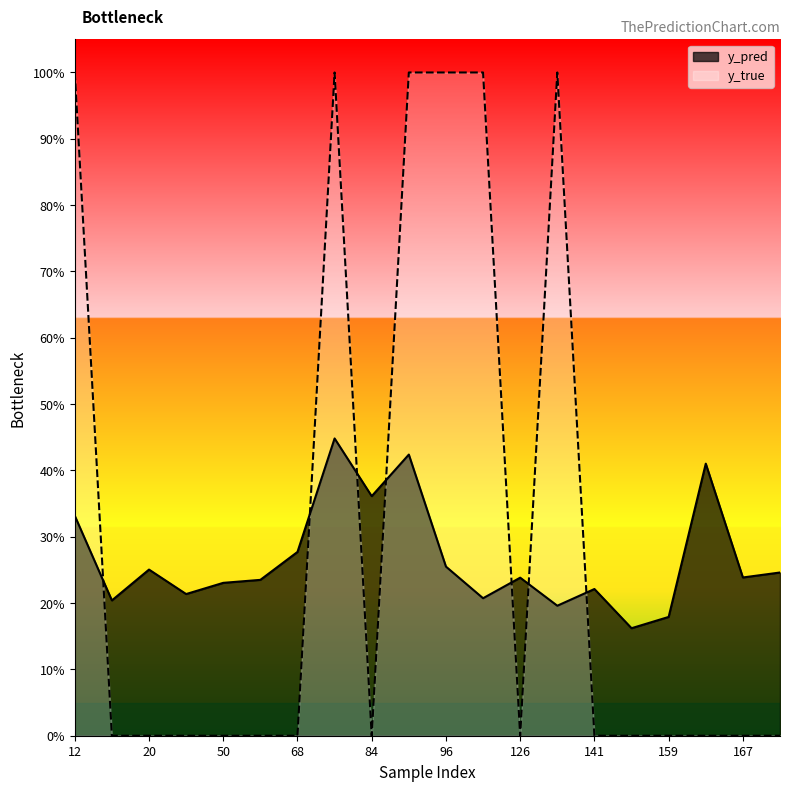

Which series has the largest total across all categories?

y_true